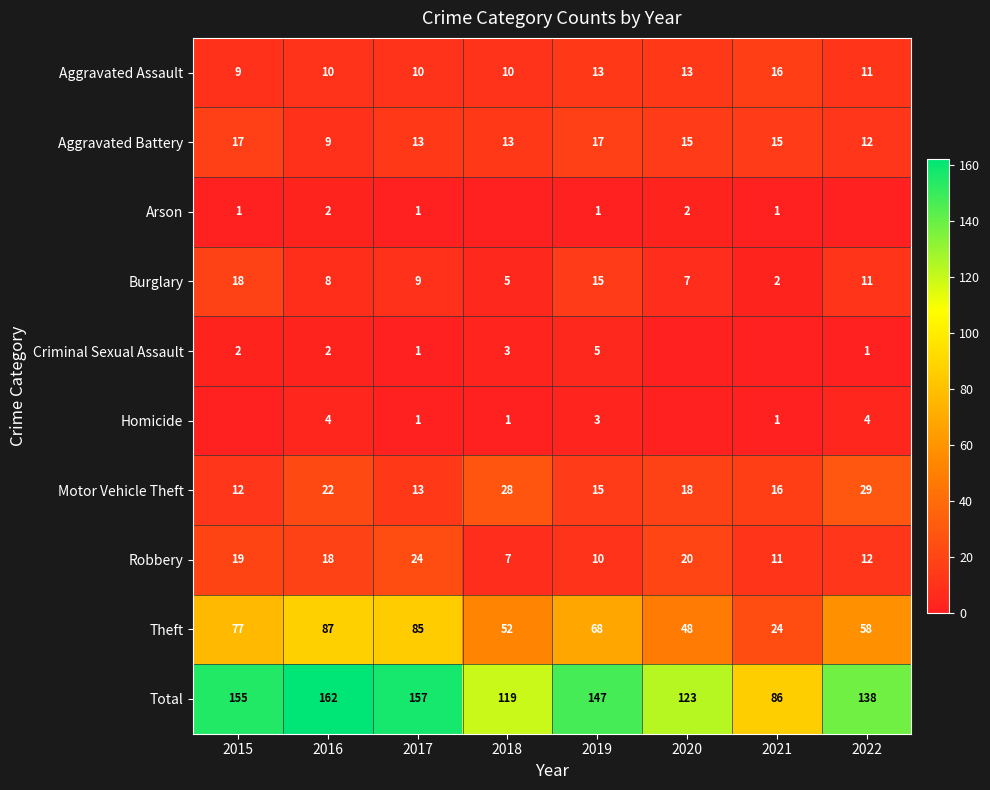

What is the difference between the Homicide values at 2015 and 2021?

1